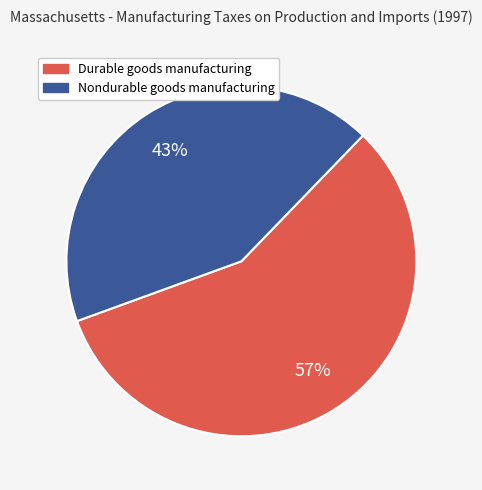

Which slice represents more than half of the pie?

Durable goods manufacturing